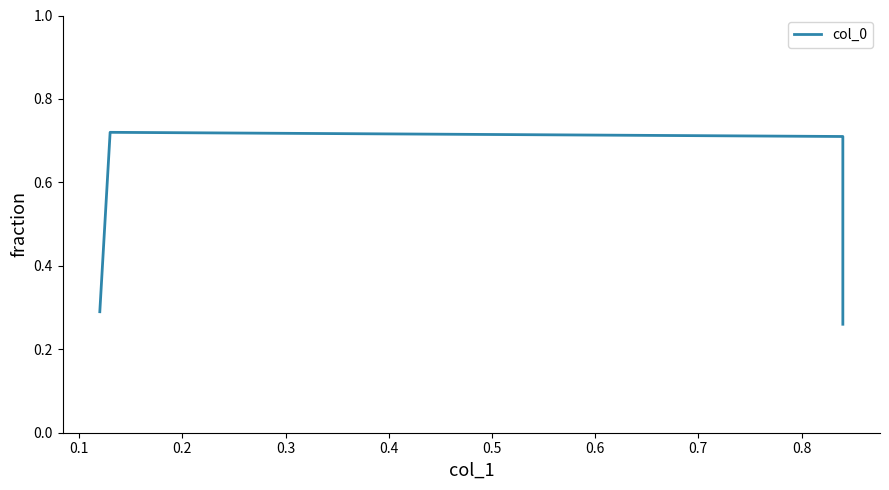

True or false: there are more than 1 points higher than both neighbors.

False